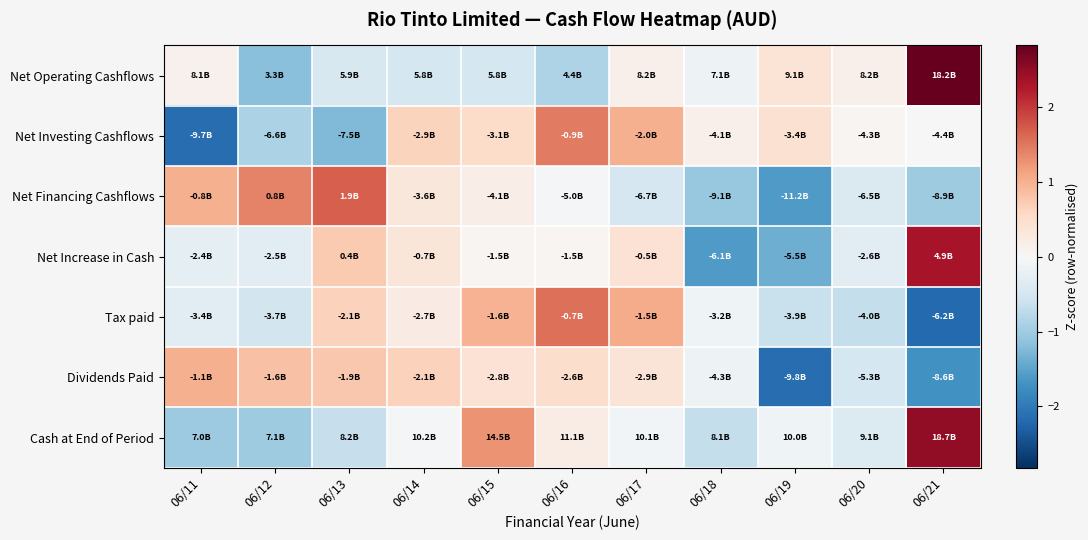

Reading left to right, what are all the values shown in this chart?

Net Operating Cashflows: 06/11=0.1	06/12=-1.2	06/13=-0.4	06/14=-0.5	06/15=-0.5	06/16=-0.9	06/17=0.2	06/18=-0.1	06/19=0.4	06/20=0.2	06/21=2.8
Net Investing Cashflows: 06/11=-2.1	06/12=-0.9	06/13=-1.3	06/14=0.6	06/15=0.5	06/16=1.5	06/17=1.0	06/18=0.2	06/19=0.4	06/20=0.1	06/21=0.0
Net Financing Cashflows: 06/11=1.0	06/12=1.4	06/13=1.7	06/14=0.3	06/15=0.2	06/16=-0.0	06/17=-0.5	06/18=-1.1	06/19=-1.6	06/20=-0.4	06/21=-1.0
Net Increase in Cash: 06/11=-0.3	06/12=-0.3	06/13=0.7	06/14=0.3	06/15=0.1	06/16=0.0	06/17=0.4	06/18=-1.6	06/19=-1.4	06/20=-0.3	06/21=2.3
Tax paid: 06/11=-0.3	06/12=-0.5	06/13=0.6	06/14=0.2	06/15=1.0	06/16=1.6	06/17=1.0	06/18=-0.1	06/19=-0.6	06/20=-0.7	06/21=-2.2
Dividends Paid: 06/11=1.0	06/12=0.8	06/13=0.8	06/14=0.7	06/15=0.4	06/16=0.5	06/17=0.4	06/18=-0.1	06/19=-2.1	06/20=-0.5	06/21=-1.7
Cash at End of Period: 06/11=-1.0	06/12=-1.0	06/13=-0.7	06/14=-0.1	06/15=1.3	06/16=0.2	06/17=-0.1	06/18=-0.7	06/19=-0.1	06/20=-0.4	06/21=2.5